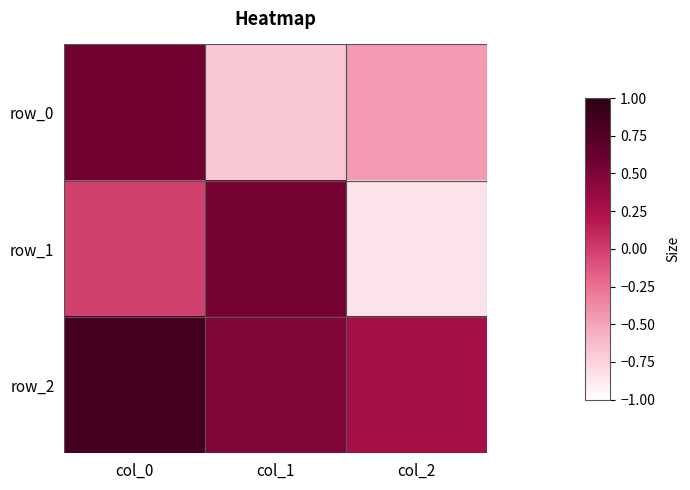

How many data points in row_0 are less than 0?

2